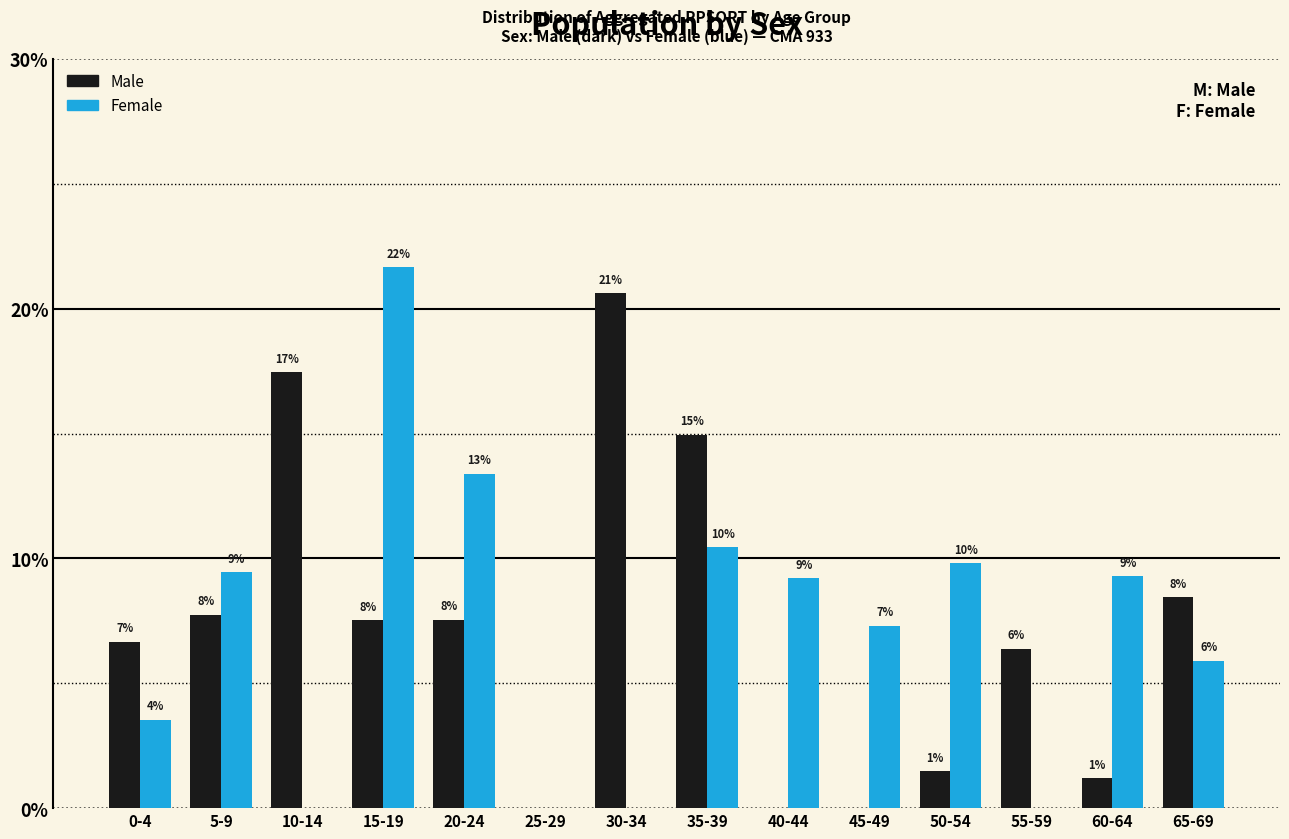

What is the spread (max minus min) of values at 55-59?

6.4